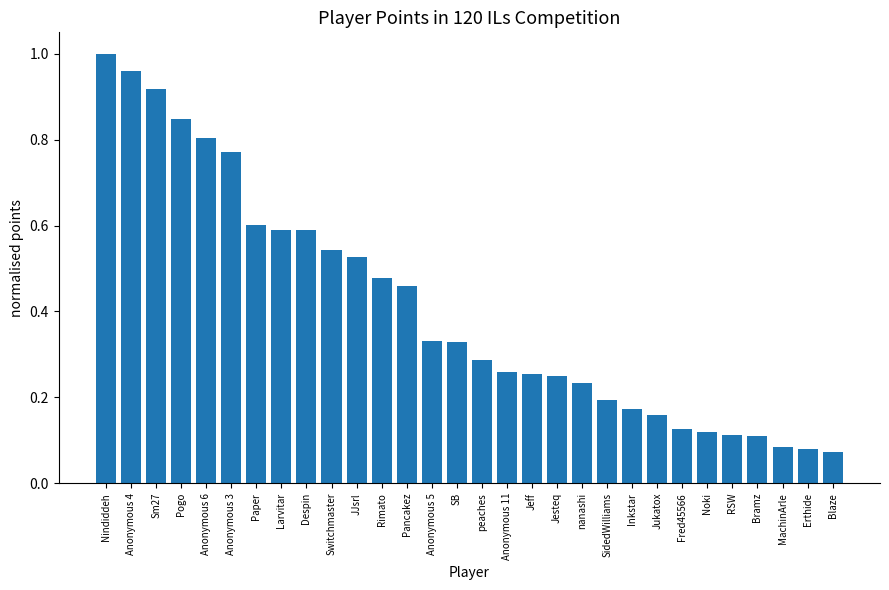

How many bars are there in total?

30